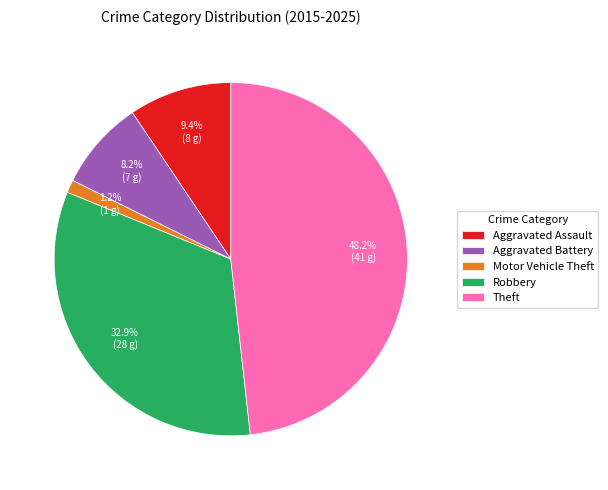

Which category has the biggest portion of the pie?

Theft